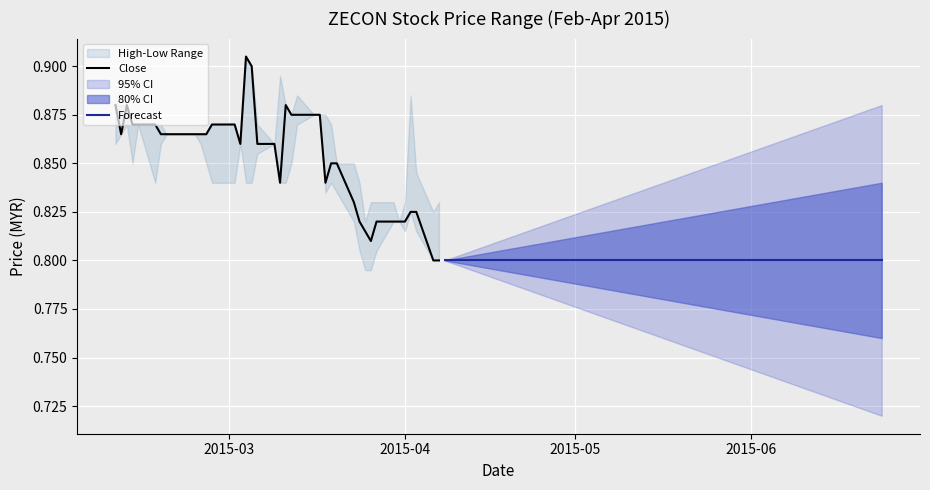

The value of high at close is 0.5. True or false?

False